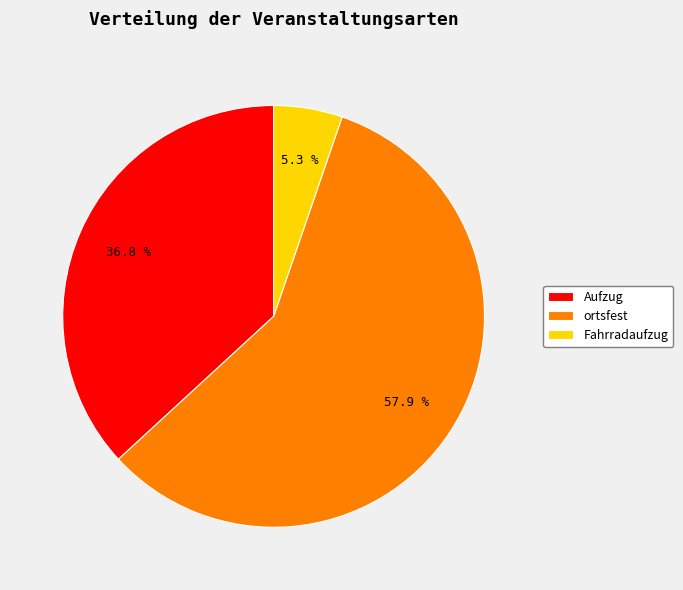

To the nearest percent, what is the difference between the Fahrradaufzug and ortsfest slice percentages?

53%